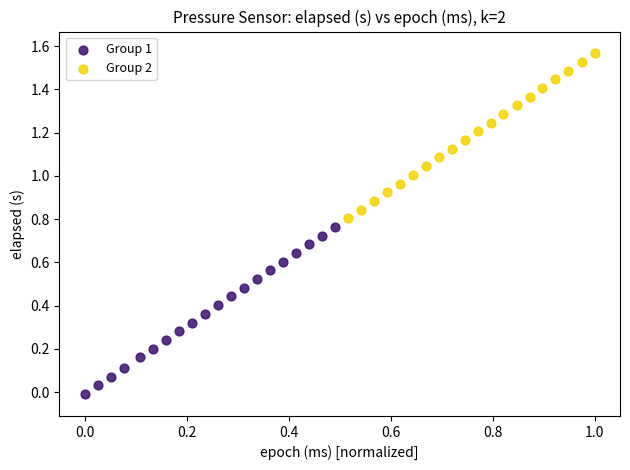

Which series contains the lowest Y value?

Group 1